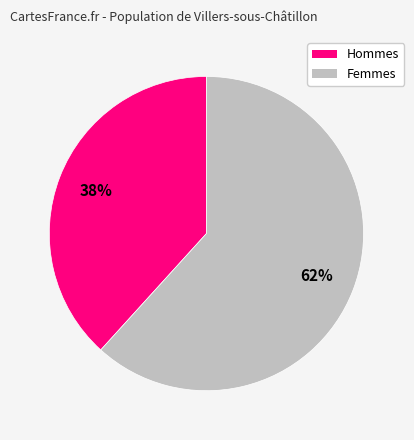

To the nearest percent, what is the average slice percentage?

50%